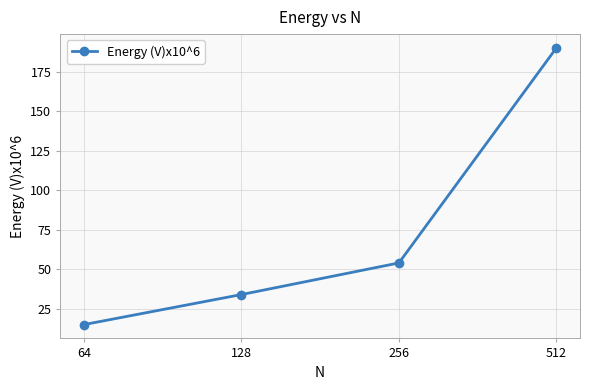

How many lines are shown in the chart?

1